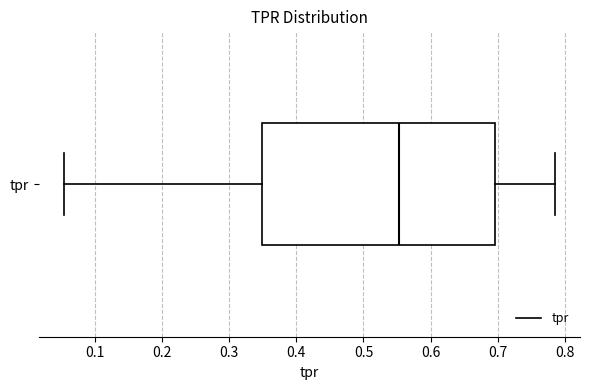

Transcribe this box plot: give where the median line is, the range the box spans, and where the two whiskers end, as read against the x-axis. The values are not printed on the chart, so give them approximately, as read against the axis.

median 0.55, box 0.35 to 0.70, whiskers 0.05 to 0.79